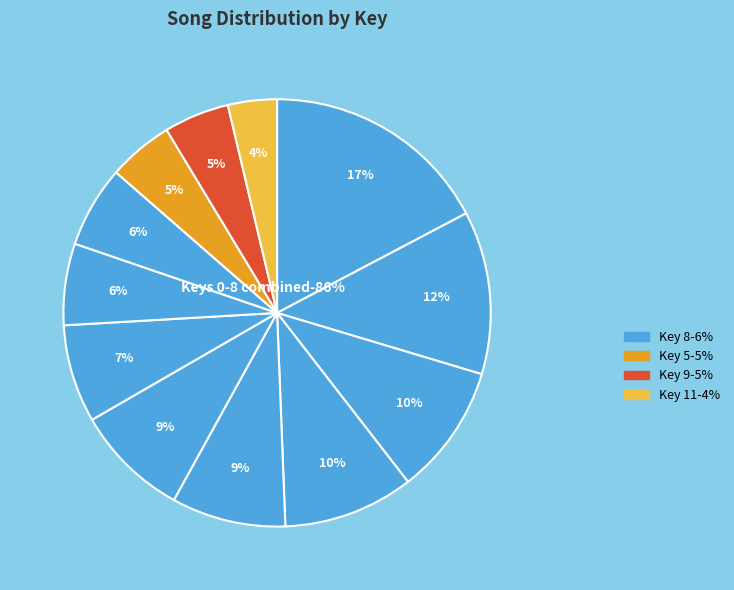

To the nearest percent, what is the average slice percentage?

8%